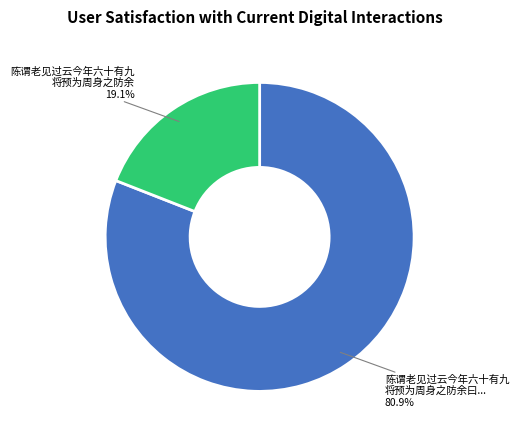

Which category has the smallest portion of the pie?

陈谓老见过云今年六十有九 将预为周身之防余